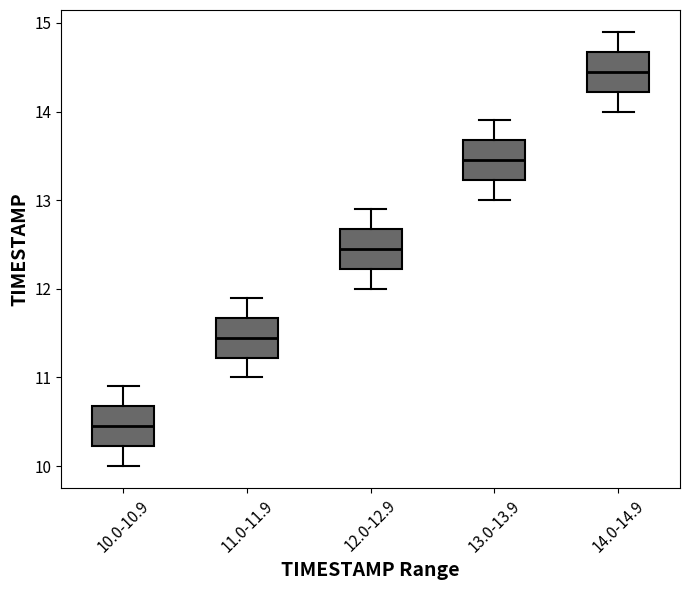

Reading left to right, transcribe this box plot: for each box, give where its median line is, the range the box spans, and where its two whiskers end, as read against the y-axis. The values are not printed on the chart, so give them approximately, as read against the axis.

10.0-10.9: median 10.5, box 10.2 to 10.7, whiskers 10.0 to 10.9
11.0-11.9: median 11.5, box 11.2 to 11.7, whiskers 11.0 to 11.9
12.0-12.9: median 12.5, box 12.2 to 12.7, whiskers 12.0 to 12.9
13.0-13.9: median 13.5, box 13.2 to 13.7, whiskers 13.0 to 13.9
14.0-14.9: median 14.5, box 14.2 to 14.7, whiskers 14.0 to 14.9